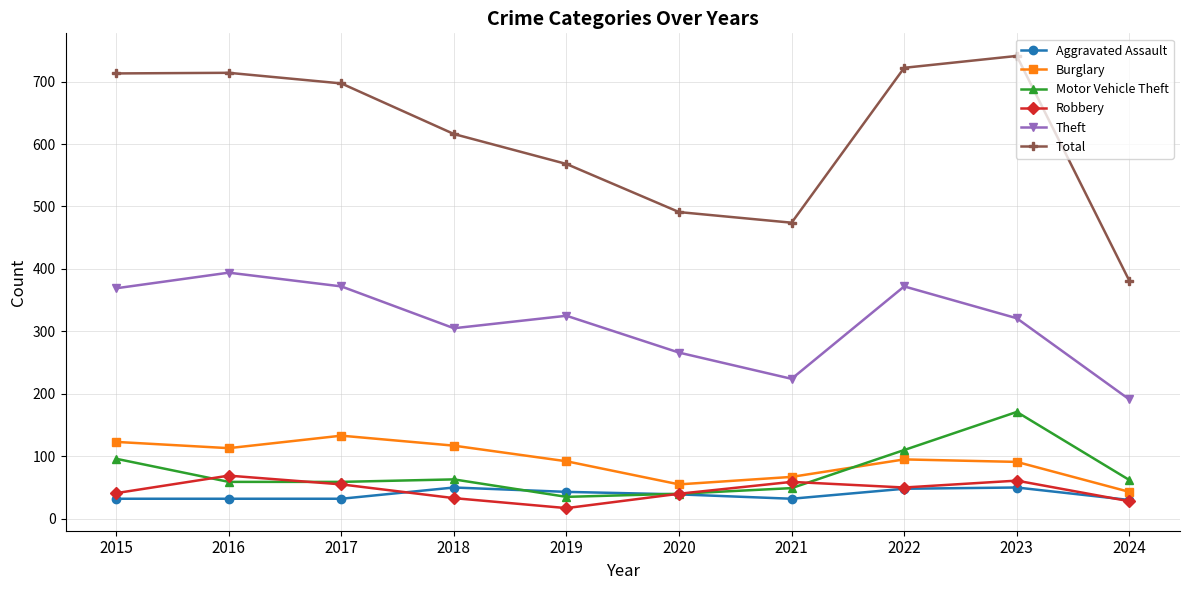

The Aggravated Assault series shows 32 at 2017. True or false?

True